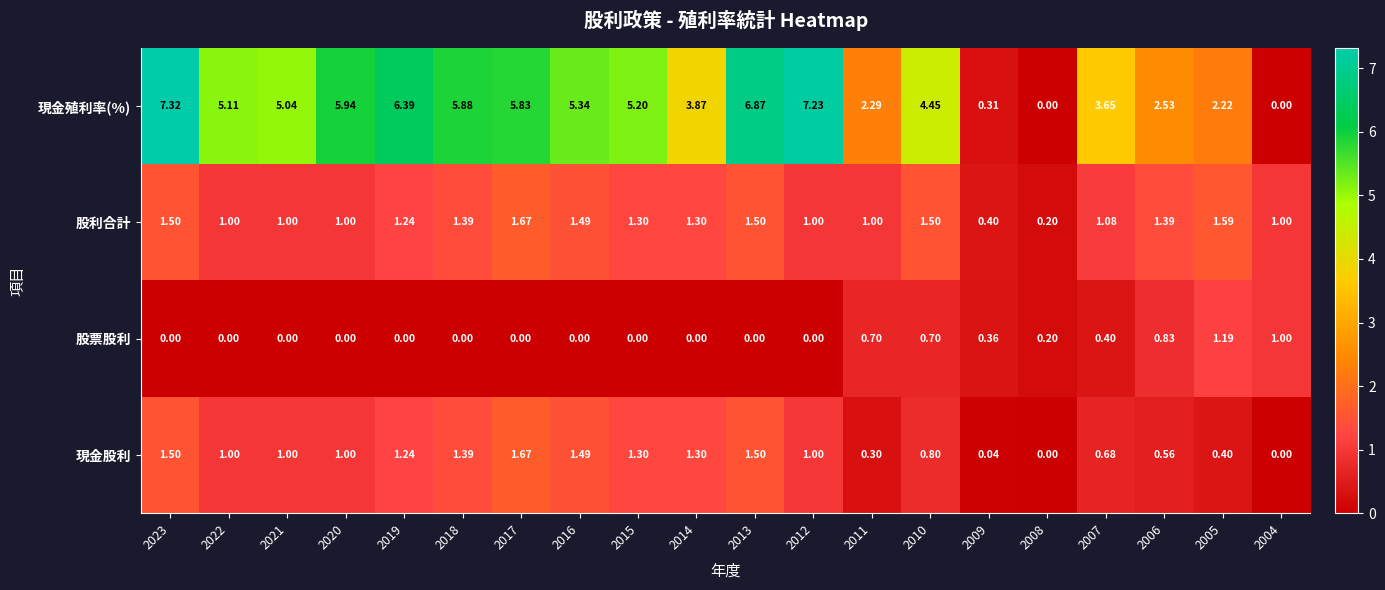

At how many categories does at least one series exceed 4?

12